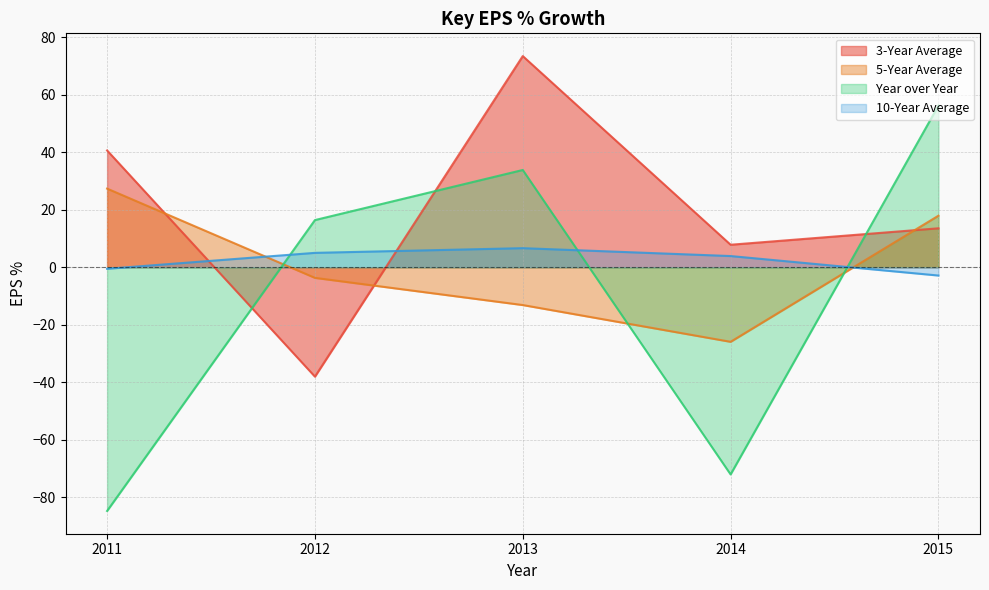

Which series ends up on top after the final intersection of 3-Year Average and Year over Year?

Year over Year